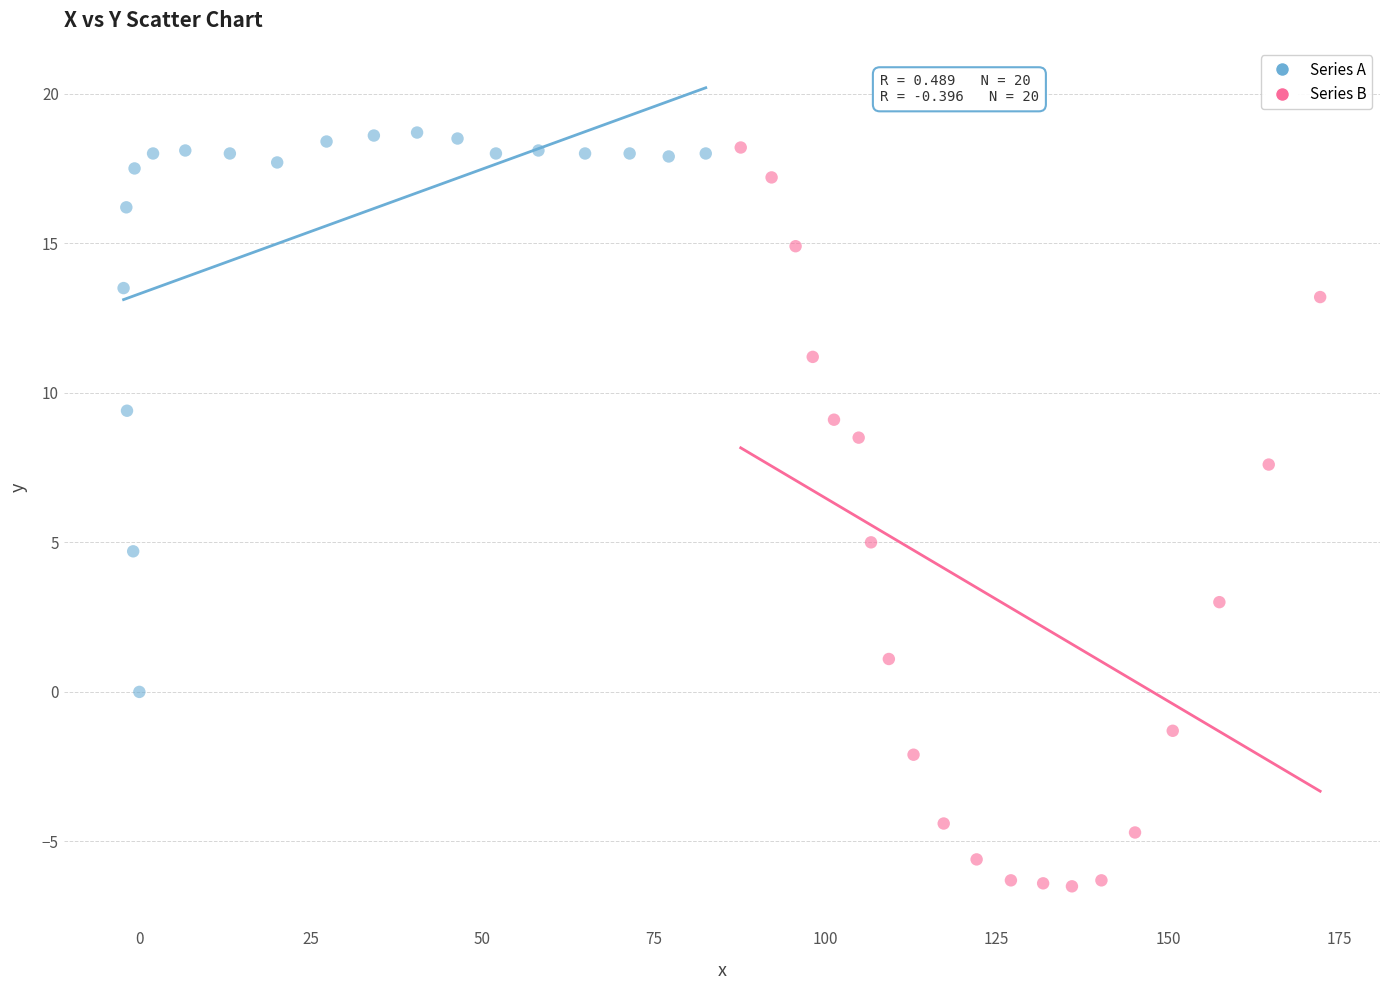

Which series contains the lowest Y value?

Series B